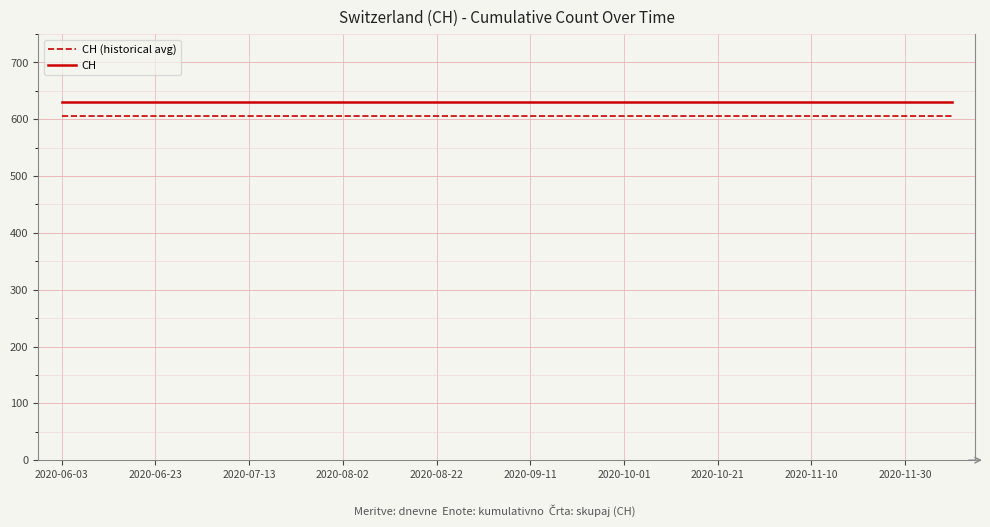

What is the highest value of the CH series?

631.0